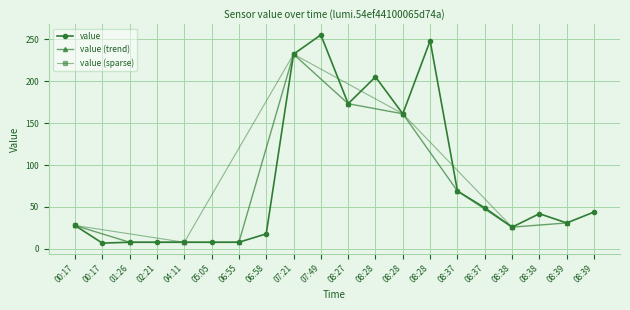

Approximately how many times larger is the value at 08:38 compared to 07:49?

0.2